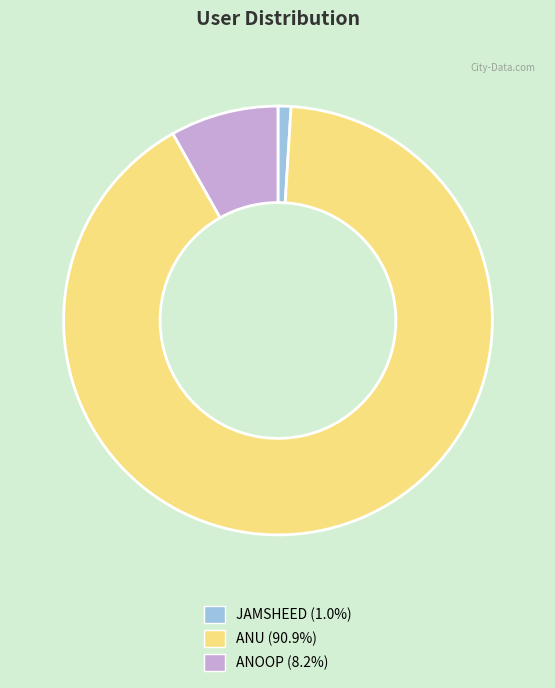

The ANU slice represents 91% of the pie. True or false?

True